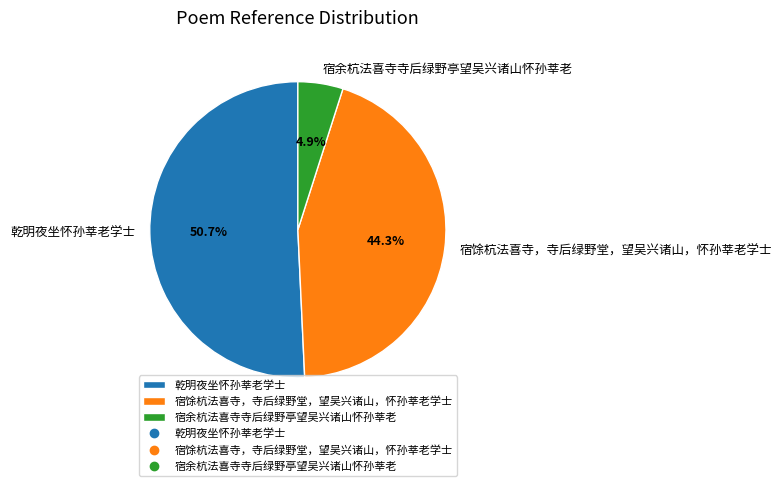

To the nearest percent, what is the difference between the largest and smallest slice percentages?

46%